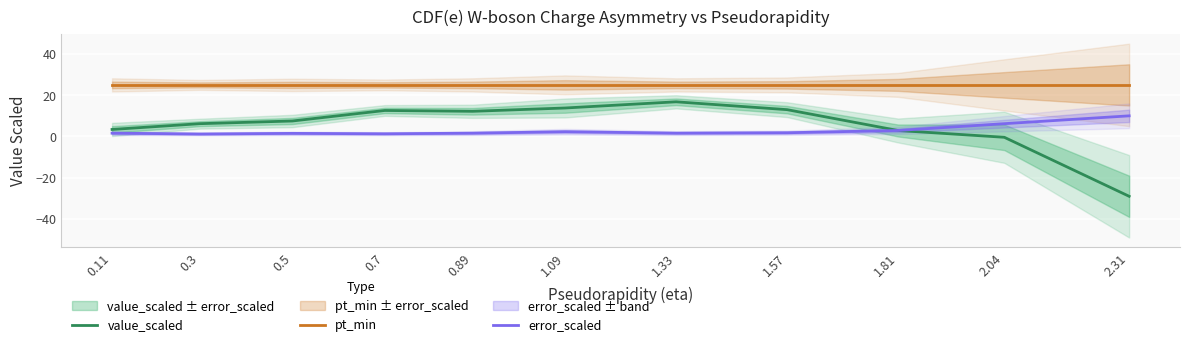

Count the number of data series in this chart.

3